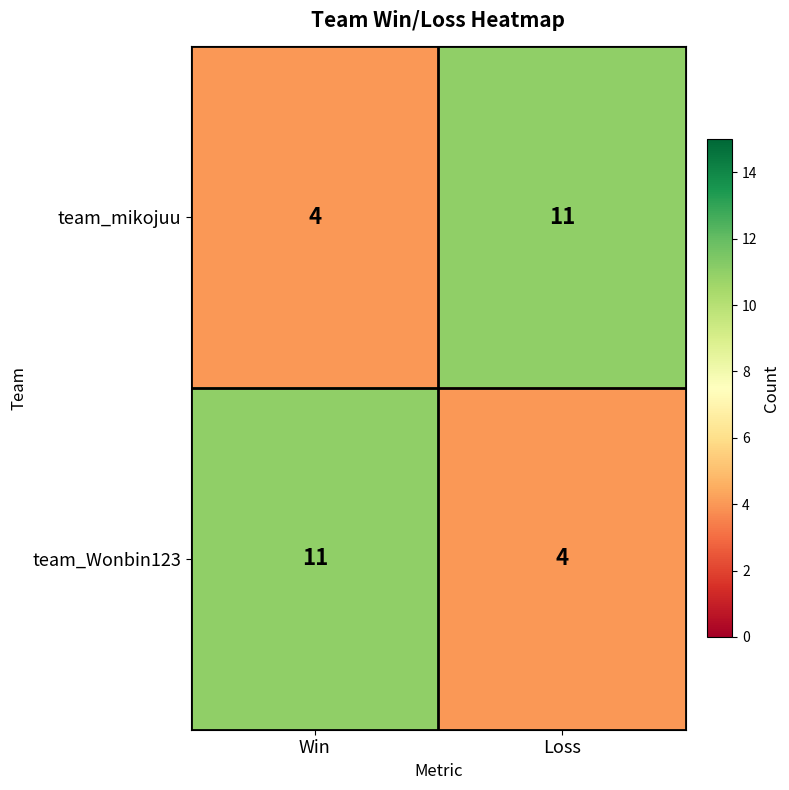

What is the highest value of the team_mikojuu series?

11